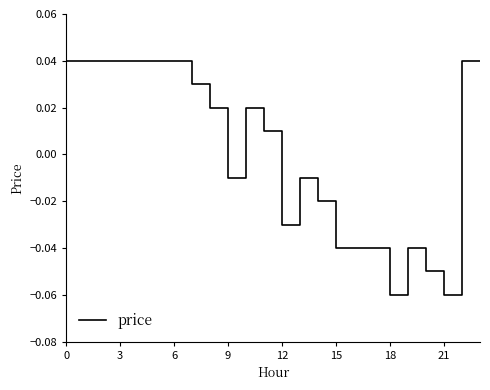

How many lines are shown in the chart?

1